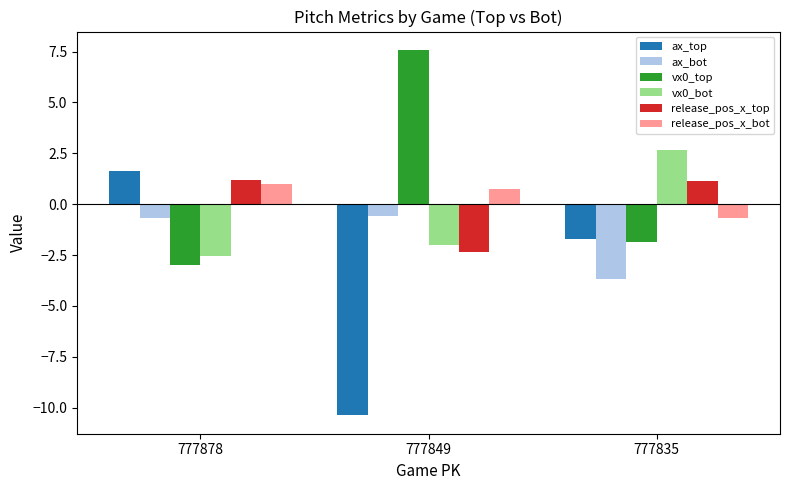

What is the difference between the highest and lowest values at 777878?

4.6